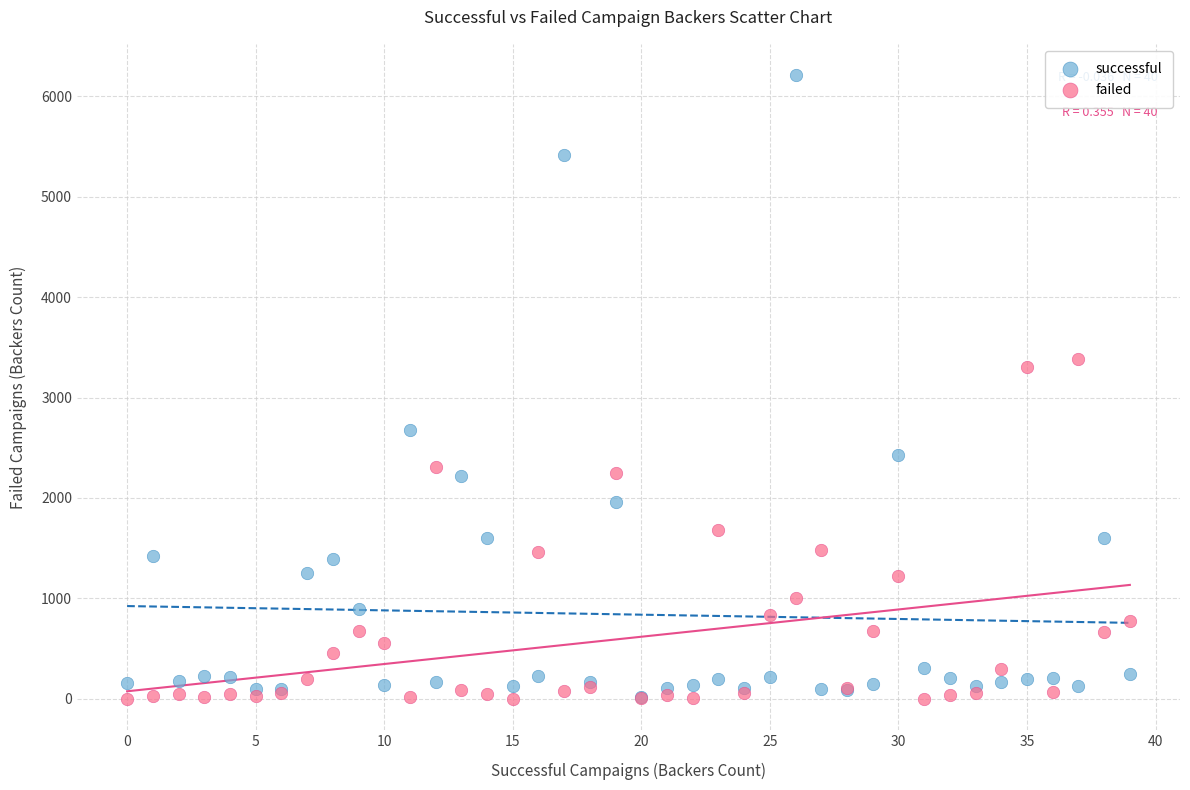

Across all series, what Y value is closest to 3106?

3304